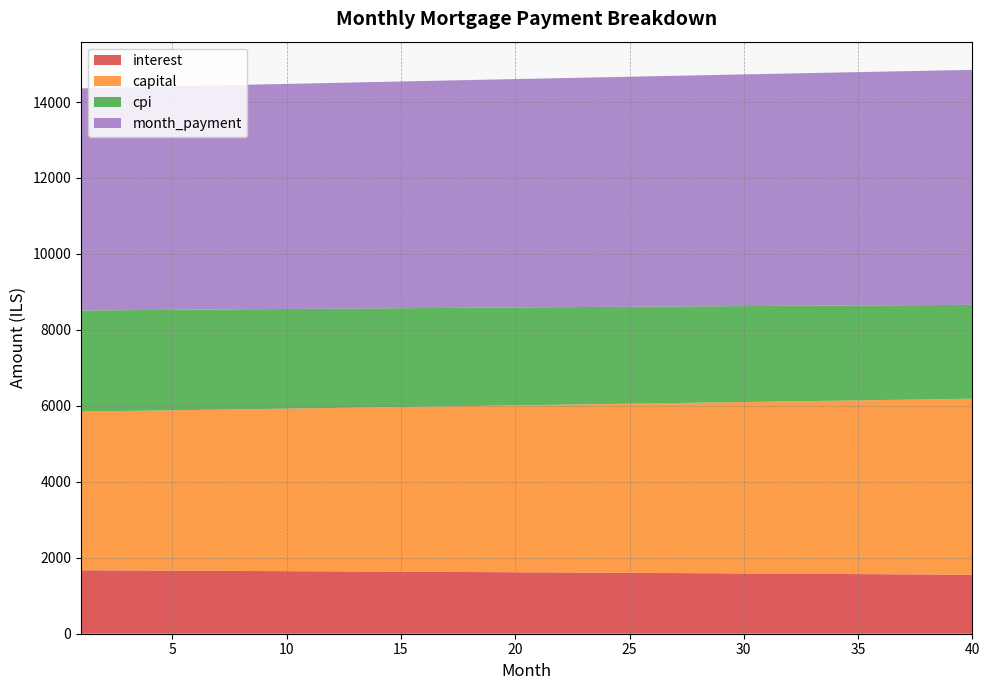

Reading left to right, extract all data points from this chart.

interest: 1=1671.1	2=1668.6	3=1666.0	4=1663.5	5=1660.9	6=1658.2	7=1655.6	8=1652.9	9=1650.2	10=1647.5	11=1644.7	12=1641.9	13=1639.1	14=1636.3	15=1633.4	16=1630.5	17=1627.6	18=1624.7	19=1621.7	20=1618.7	21=1615.7	22=1612.6	23=1609.5	24=1606.4	25=1603.3	26=1600.1	27=1596.9	28=1593.7	29=1590.4	30=1587.1	31=1583.8	32=1580.5	33=1577.1	34=1573.7	35=1570.3	36=1566.9	37=1563.4	38=1559.9	39=1556.3	40=1552.7
capital: 1=4177.8	2=4188.9	3=4200.1	4=4211.3	5=4222.5	6=4233.8	7=4245.1	8=4256.4	9=4267.7	10=4279.1	11=4290.5	12=4302.0	13=4313.4	14=4324.9	15=4336.5	16=4348.0	17=4359.6	18=4371.3	19=4382.9	20=4394.6	21=4406.3	22=4418.1	23=4429.9	24=4441.7	25=4453.5	26=4465.4	27=4477.3	28=4489.2	29=4501.2	30=4513.2	31=4525.3	32=4537.3	33=4549.4	34=4561.5	35=4573.7	36=4585.9	37=4598.1	38=4610.4	39=4622.7	40=4635.0
cpi: 1=2662.6	2=2658.6	3=2654.5	4=2650.3	5=2646.1	6=2641.9	7=2637.6	8=2633.3	9=2628.9	10=2624.5	11=2620.1	12=2615.6	13=2611.1	14=2606.5	15=2601.9	16=2597.2	17=2592.5	18=2587.8	19=2583.0	20=2578.2	21=2573.3	22=2568.4	23=2563.4	24=2558.4	25=2553.4	26=2548.3	27=2543.1	28=2537.9	29=2532.7	30=2527.4	31=2522.1	32=2516.7	33=2511.3	34=2505.8	35=2500.3	36=2494.7	37=2489.1	38=2483.5	39=2477.8	40=2472.0
month_payment: 1=5848.9	2=5857.5	3=5866.1	4=5874.7	5=5883.4	6=5892.0	7=5900.6	8=5909.3	9=5917.9	10=5926.6	11=5935.2	12=5943.9	13=5952.6	14=5961.2	15=5969.9	16=5978.6	17=5987.2	18=5995.9	19=6004.6	20=6013.3	21=6022.0	22=6030.7	23=6039.4	24=6048.1	25=6056.8	26=6065.5	27=6074.2	28=6082.9	29=6091.6	30=6100.4	31=6109.1	32=6117.8	33=6126.5	34=6135.3	35=6144.0	36=6152.8	37=6161.5	38=6170.3	39=6179.0	40=6187.8